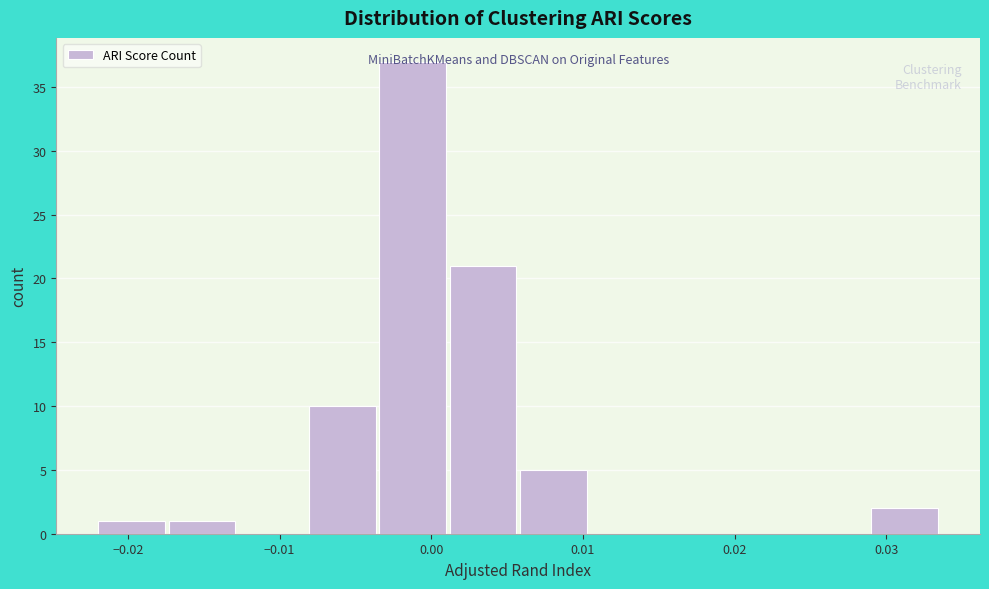

Reading left to right, list every bar in this chart as the range it spans on the x-axis followed by its height. Neither the bar edges nor the heights are printed on the chart, so give them approximately, as read against the axes.

-0.022 to -0.017: 1
-0.017 to -0.013: 1
-0.013 to -0.008: 0
-0.008 to -0.003: 10
-0.003 to 0.001: 37
0.001 to 0.006: 21
0.006 to 0.010: 5
0.010 to 0.015: 0
0.015 to 0.020: 0
0.020 to 0.024: 0
0.024 to 0.029: 0
0.029 to 0.034: 2